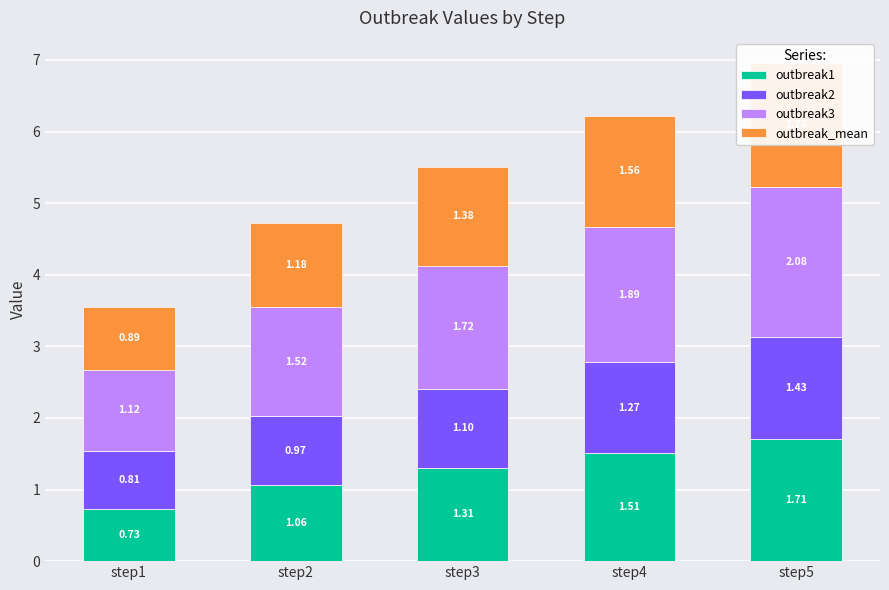

Is it true that outbreak2 equals 0.2 at step2?

False